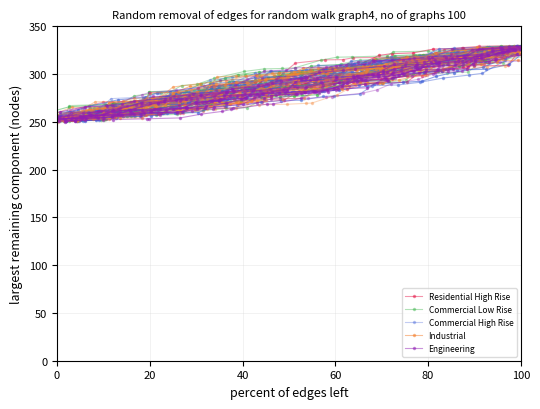

Reading right to left, extract all data points from this chart.

Residential High Rise: 327.3	325.9	322.7	314.7	312.8	304.7	303.0	298.6	297.4	291.6	291.1	289.6	286.5	285.2	274.9	274.4	270.7	266.0	263.6	259.8	257.8	255.2	253.7	252.8
Commercial Low Rise: 329.0	327.7	325.5	325.5	324.0	324.0	323.2	319.0	317.9	317.6	314.5	306.4	305.8	305.4	302.7	295.4	289.2	287.9	273.8	270.0	267.7	264.4	253.2	252.7
Commercial High Rise: 326.5	322.5	312.1	311.2	310.8	310.1	308.4	308.2	302.6	298.8	289.7	286.0	284.9	272.6	271.8	270.9	270.0	269.8	262.7	260.8	260.7	256.4	255.5	254.6
Industrial: 327.6	327.4	325.8	318.5	317.1	315.4	312.9	308.8	308.2	306.4	306.3	306.1	295.0	293.7	290.4	289.7	285.0	280.7	280.4	268.8	263.0	254.1	252.0	250.9
Engineering: 328.0	324.1	319.5	316.8	313.0	302.9	298.2	296.7	295.9	283.6	281.4	274.5	268.7	268.5	263.0	260.8	258.0	254.0	253.2	253.2	252.3	251.9	251.3	250.9